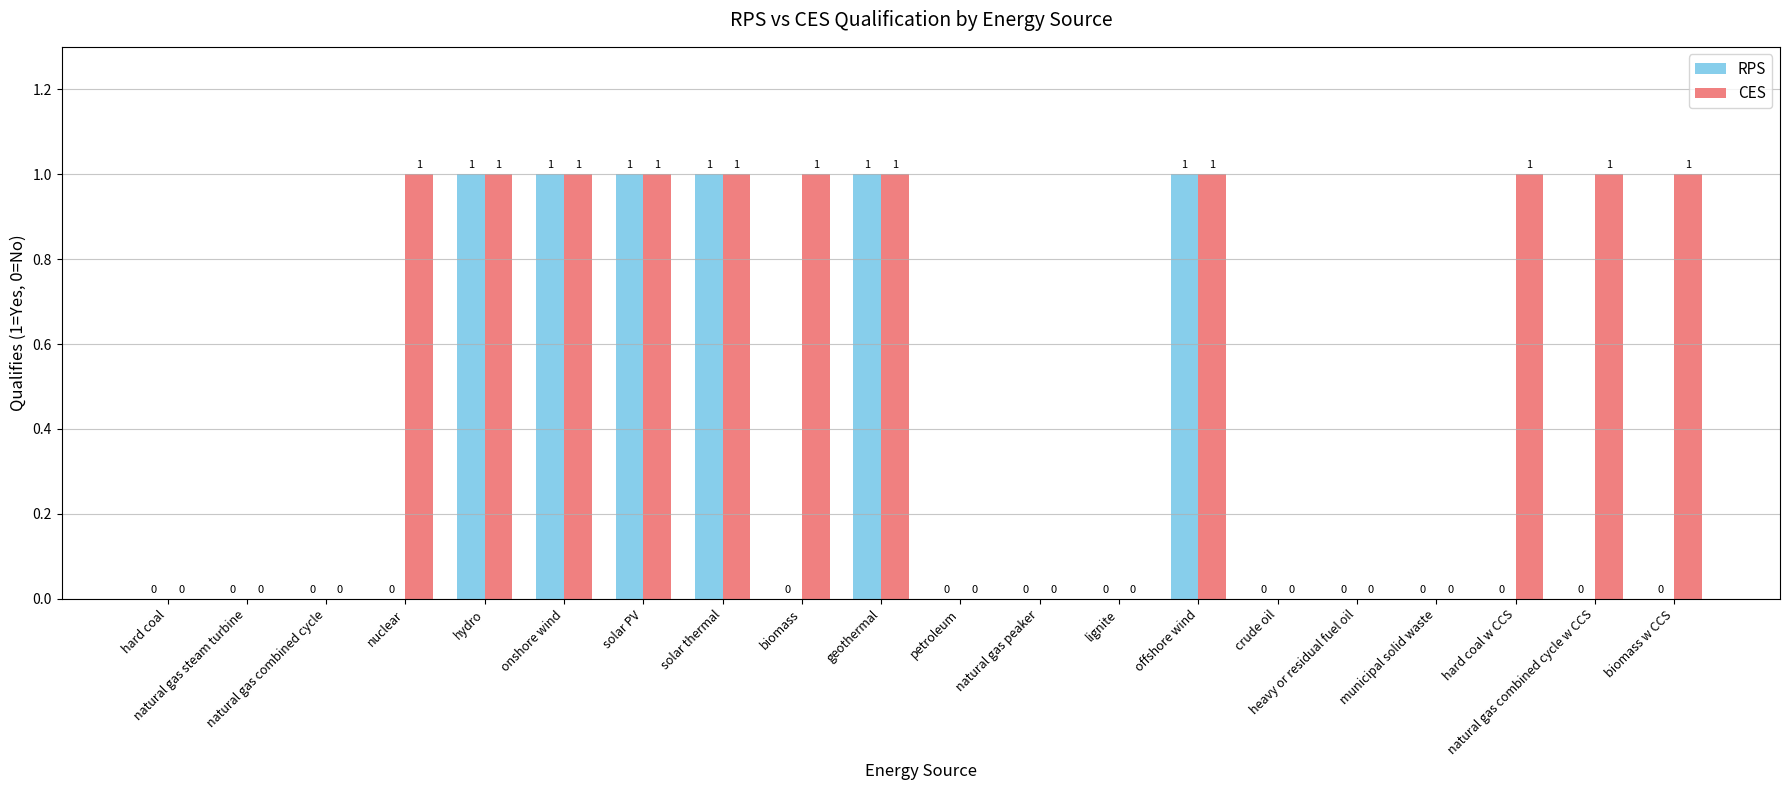

Count the number of categories in the chart.

20